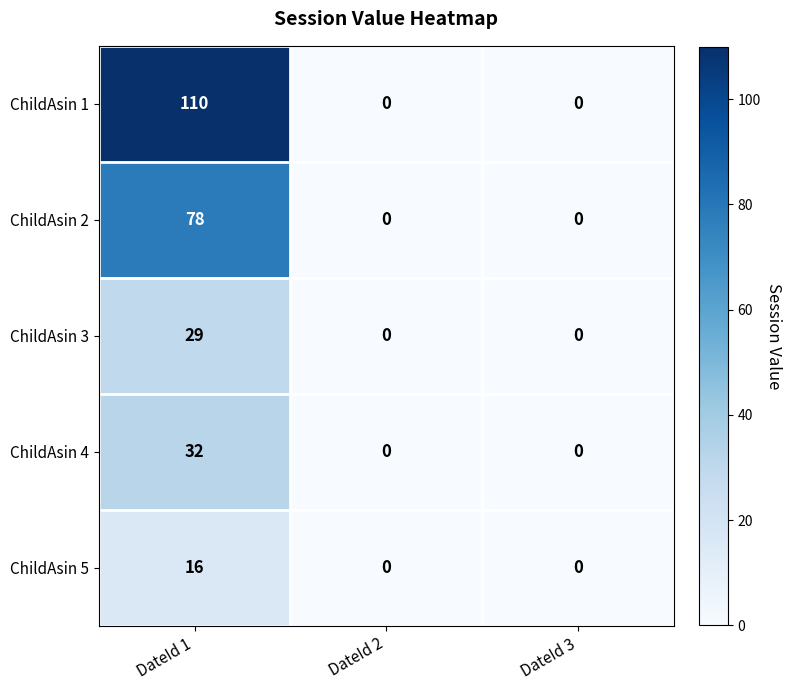

Reading left to right, list all the values displayed in this chart.

ChildAsin 1: 110	0	0
ChildAsin 2: 78	0	0
ChildAsin 3: 29	0	0
ChildAsin 4: 32	0	0
ChildAsin 5: 16	0	0